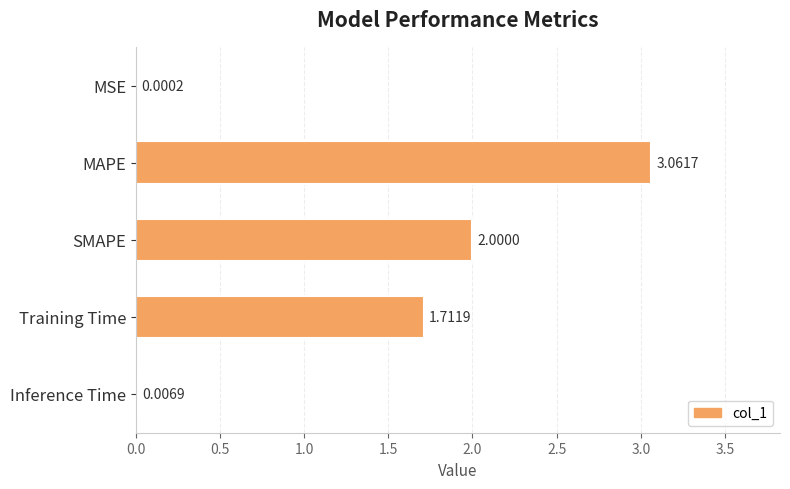

Count the number of data series in this chart.

1